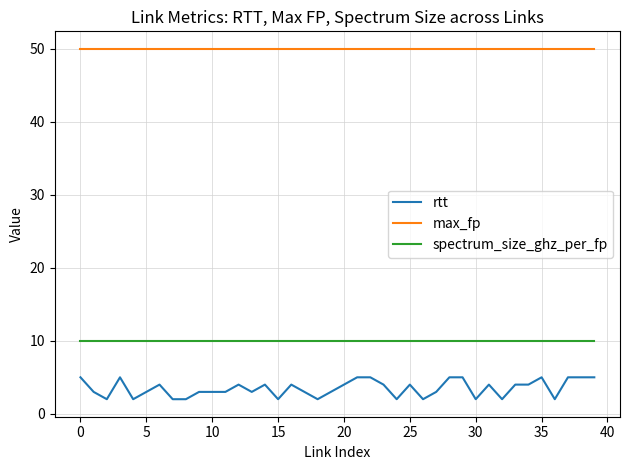

True or false: max_fp and spectrum_size_ghz_per_fp cross at least once.

False